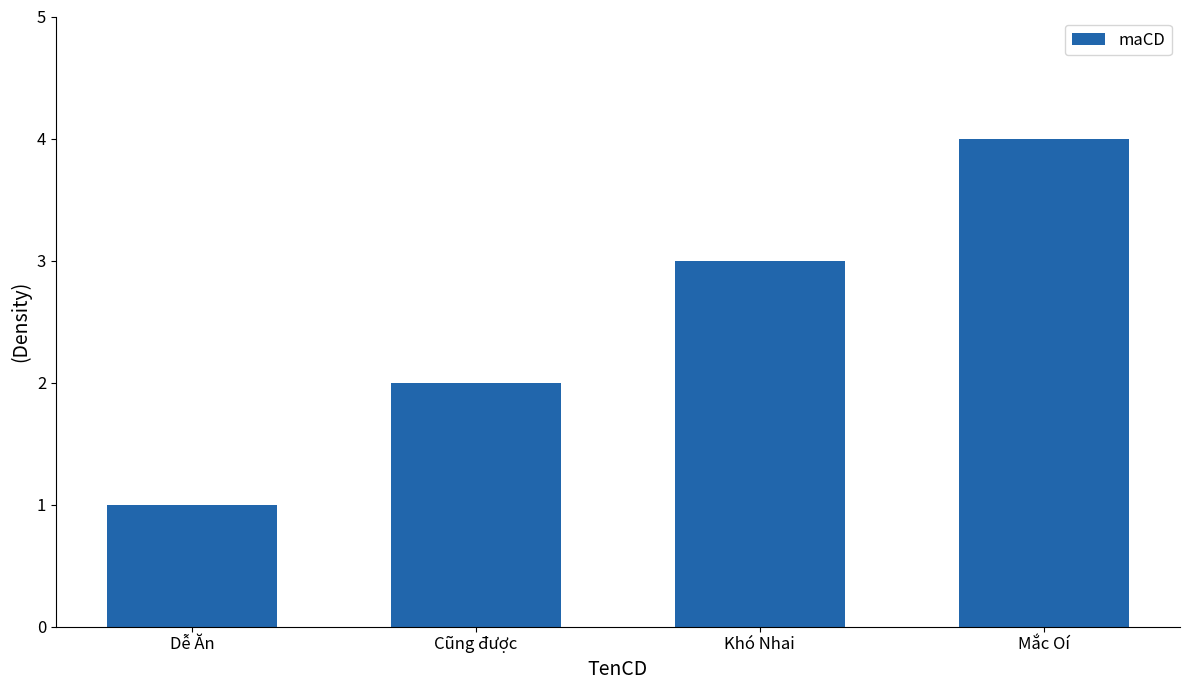

What is the difference between the maximum and minimum values?

3